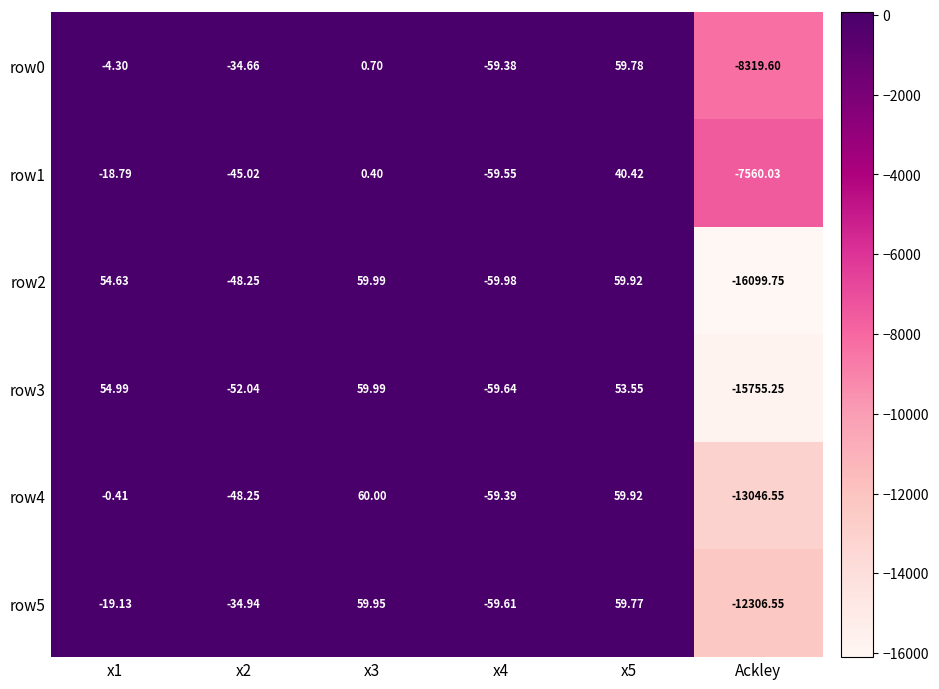

How many values in the row4 series exceed 0?

2